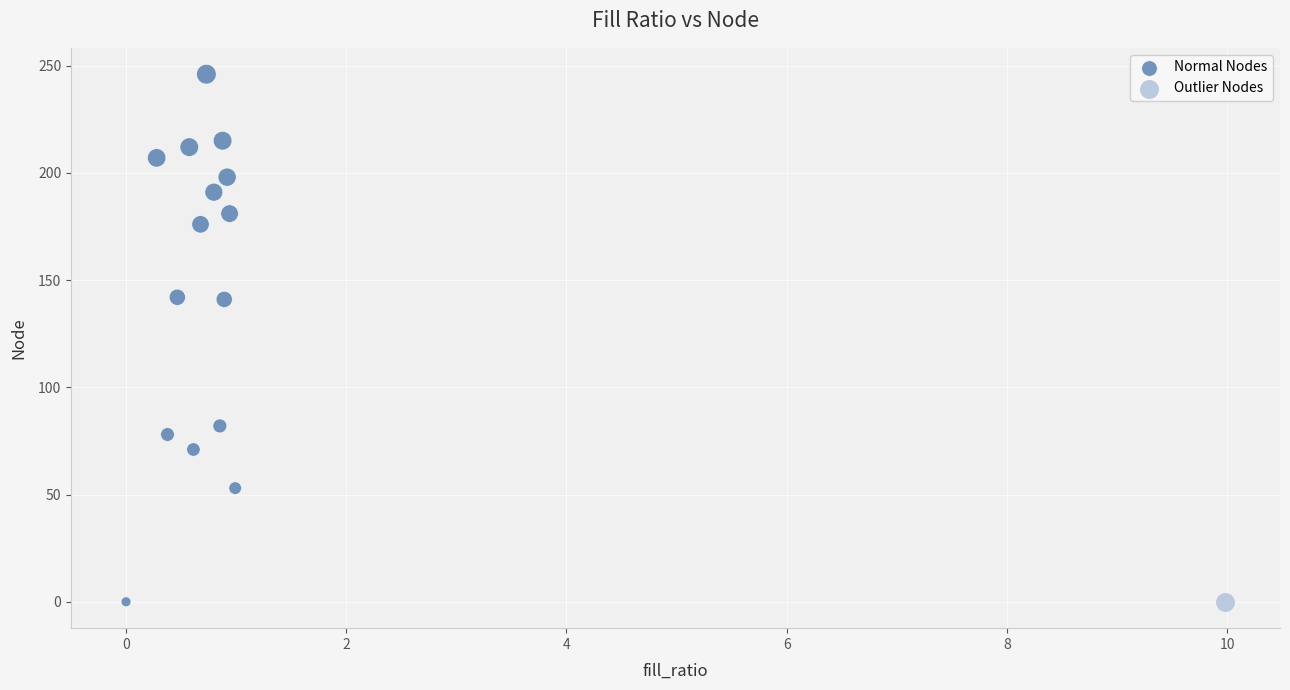

What are all the series names shown in the legend?

Normal Nodes, Outlier Nodes